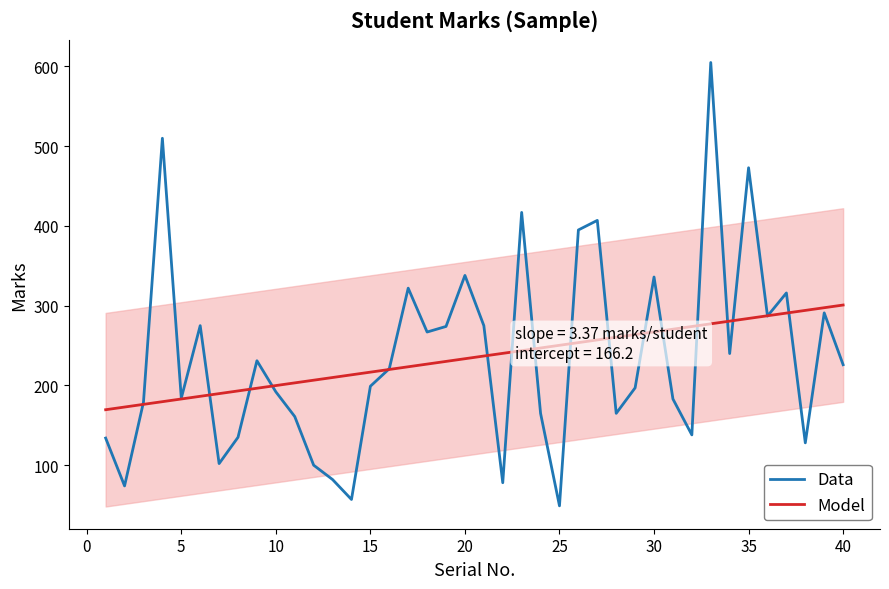

What is the minimum value for Data?

49.0